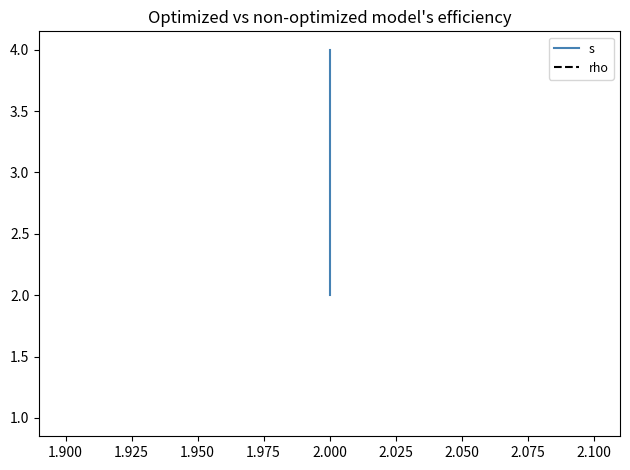

True or false: rho has a value of 2 at 2.000.

False